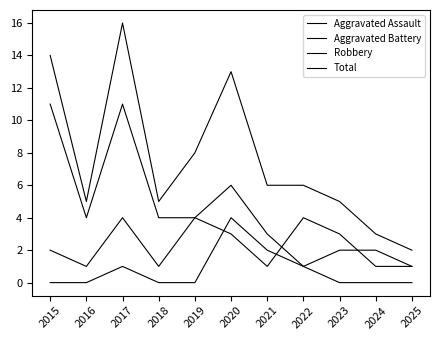

At which category does Robbery reach its first local peak?

2017